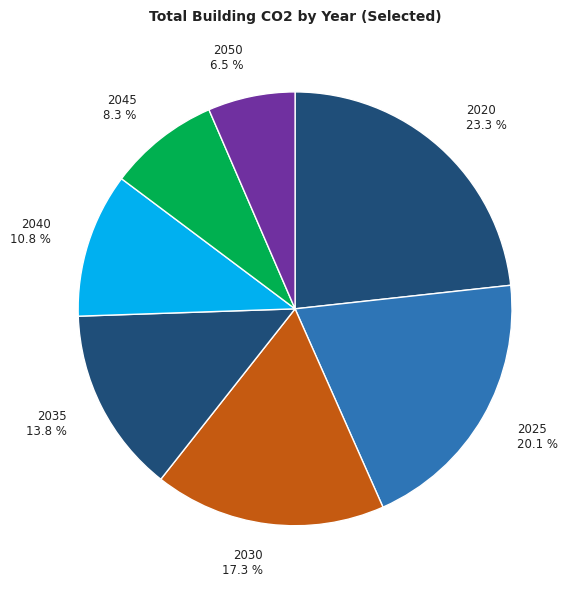

Does any single category account for the majority?

No